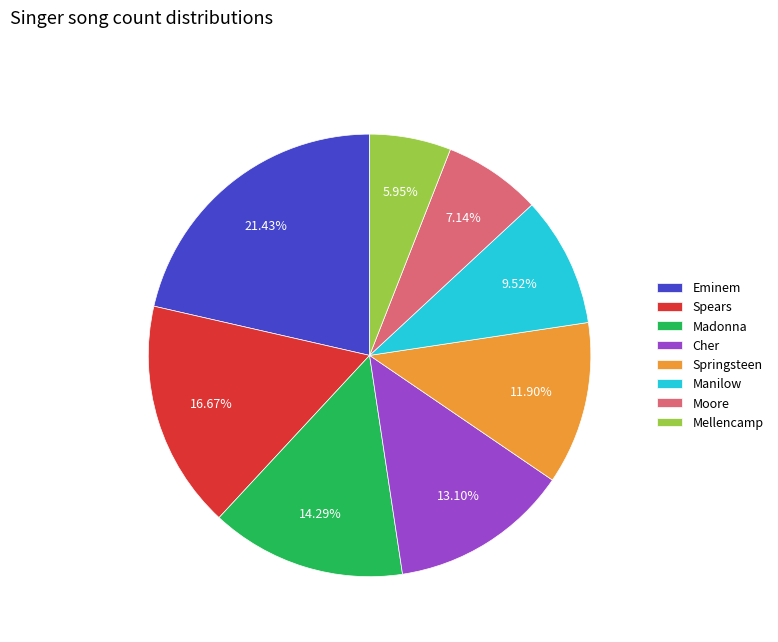

Rank the categories by value from highest to lowest.

Eminem, Spears, Madonna, Cher, Springsteen, Manilow, Moore, Mellencamp